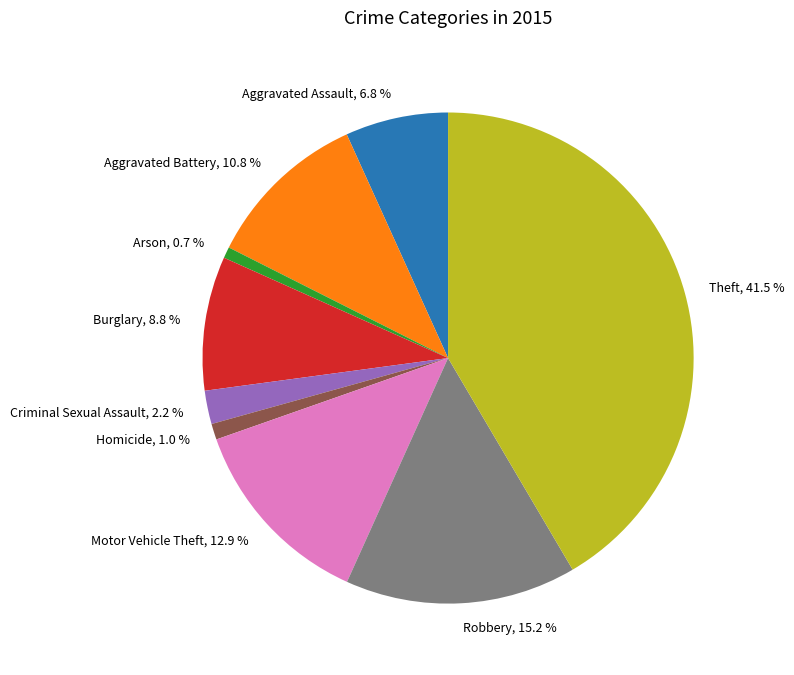

The Aggravated Battery slice represents 5% of the pie. True or false?

False